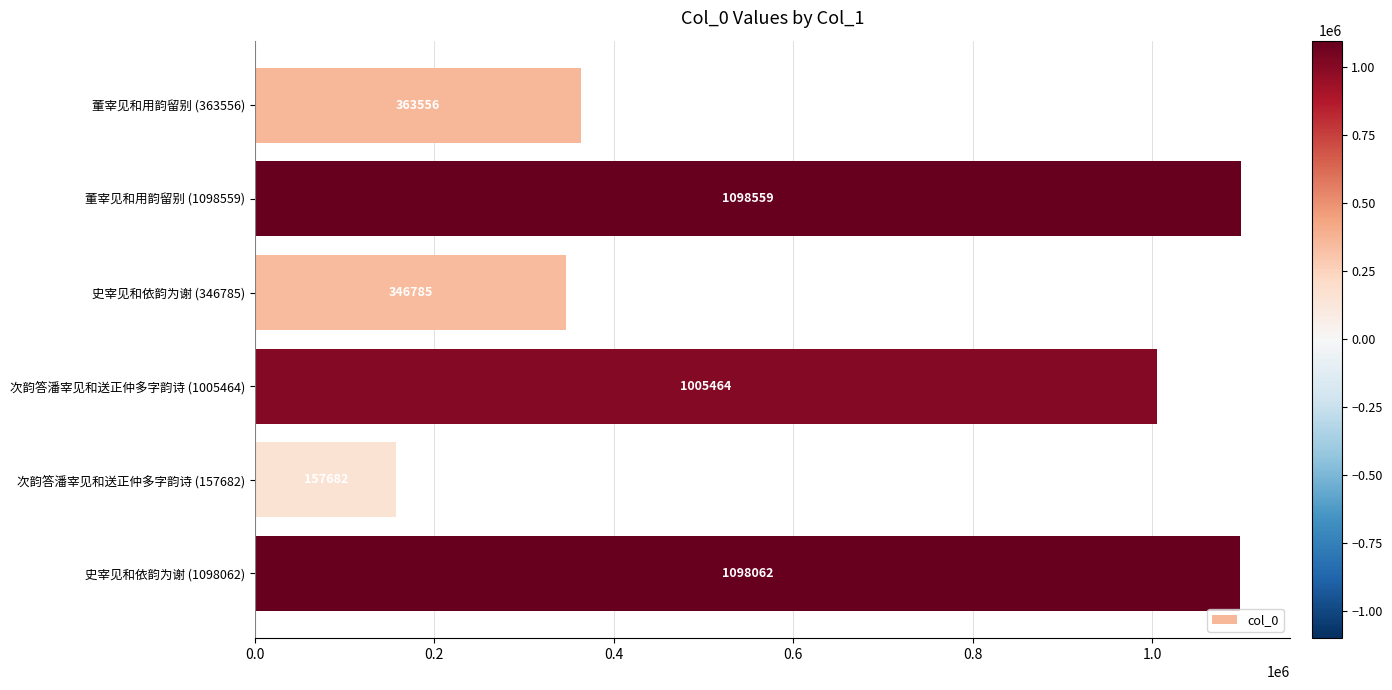

Reading top to bottom, what are all the values shown in this chart?

363556	1098559	346785	1005464	157682	1098062